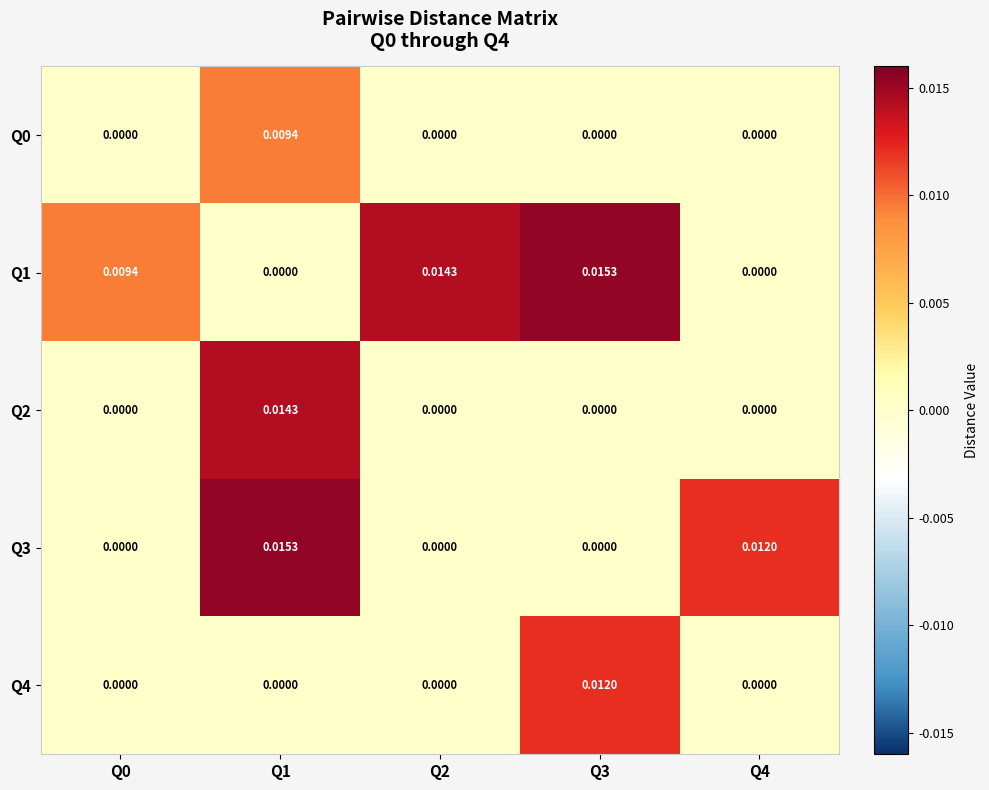

At Q2, list the series in order from largest to smallest.

Q1, Q0, Q2, Q3, Q4